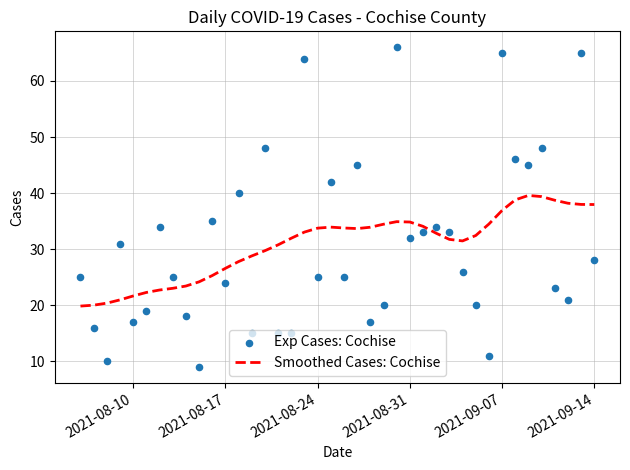

Which series contains the highest Y value?

Exp Cases: Cochise